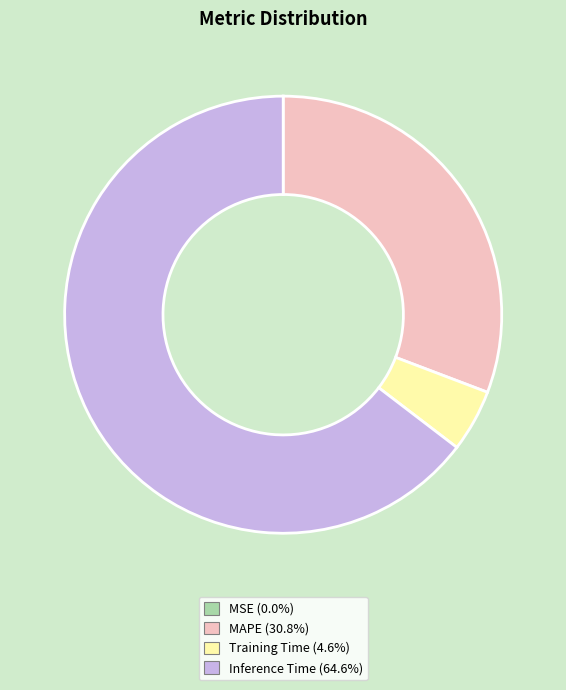

Between Inference Time and Training Time, which is larger?

Inference Time